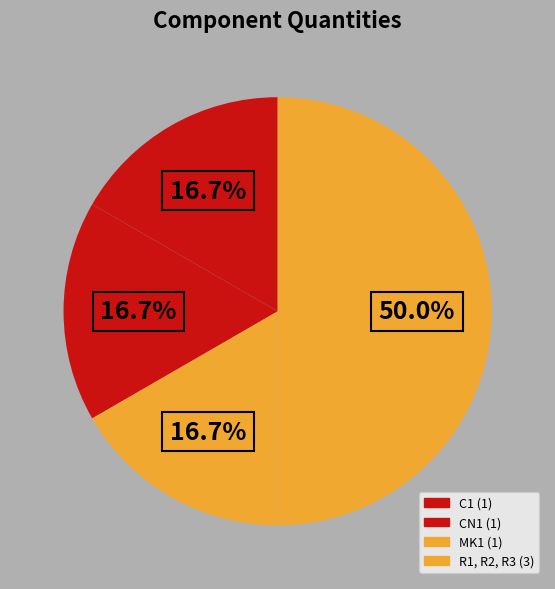

How many segments does this pie chart have?

4